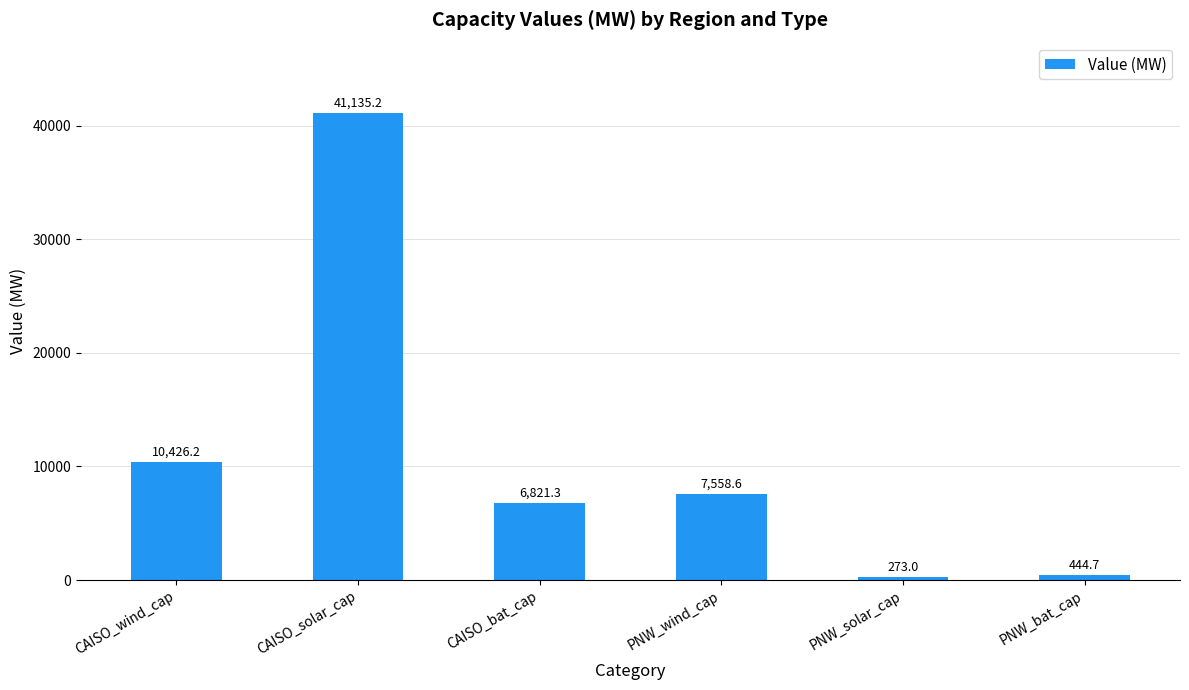

What is the sum of the values at PNW_wind_cap and CAISO_bat_cap?

14379.9